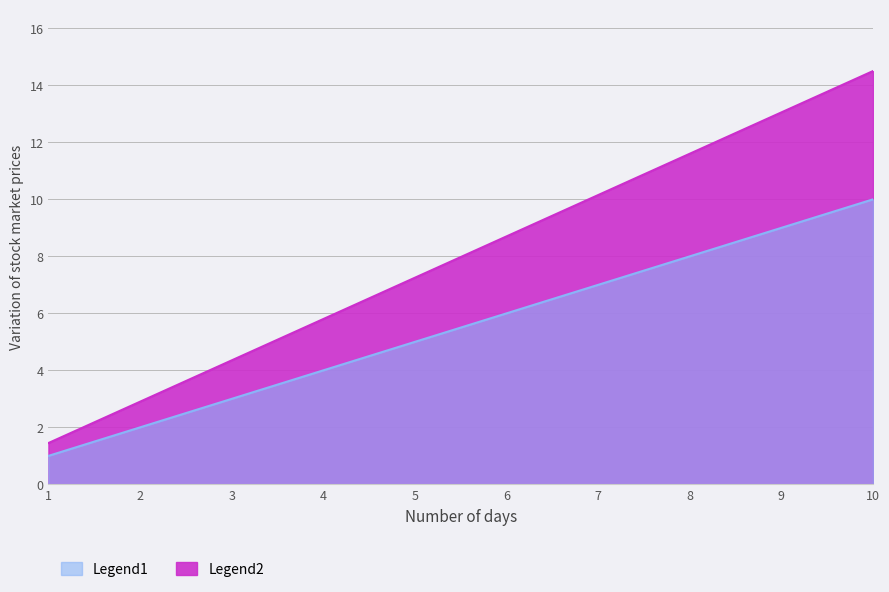

Reading right to left, extract all data points from this chart.

14.5	13.0	11.6	10.2	8.7	7.2	5.8	4.3	2.9	1.4